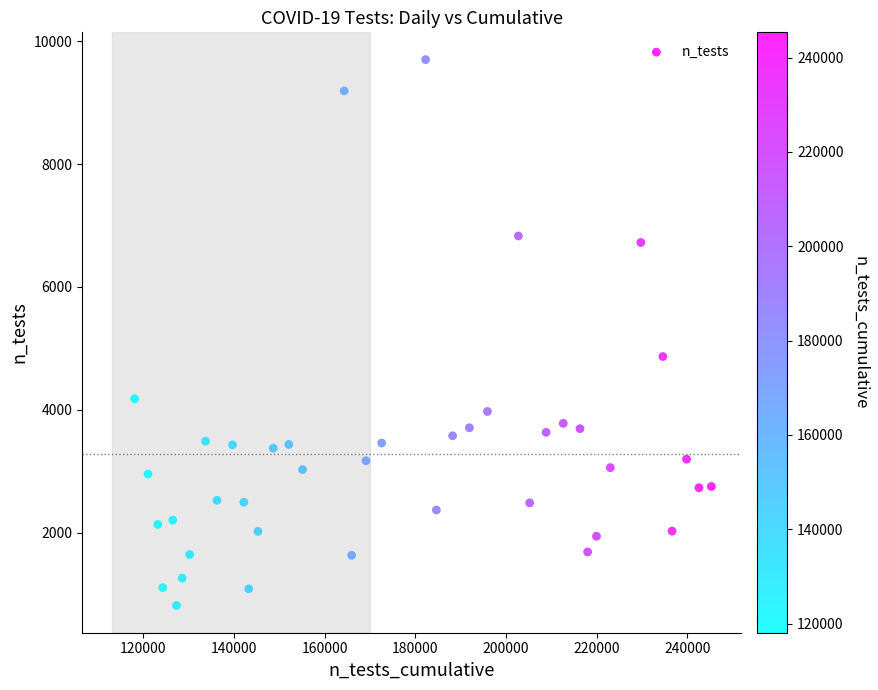

What Y value in the scatter plot is closest to 5259?

4868